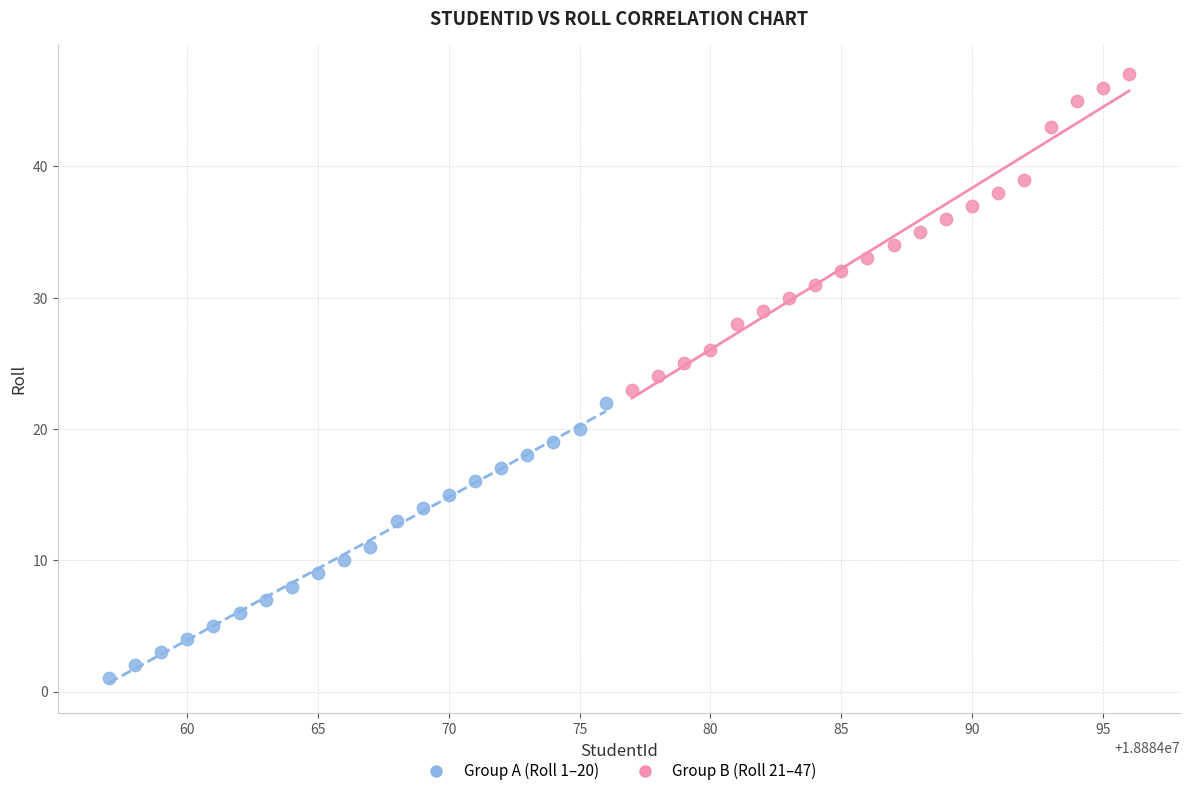

Which series has the widest spread of Y values?

Group B (Roll 21–47)